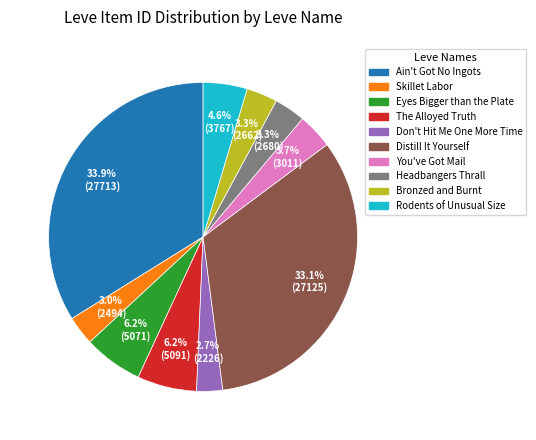

How many segments does this pie chart have?

10